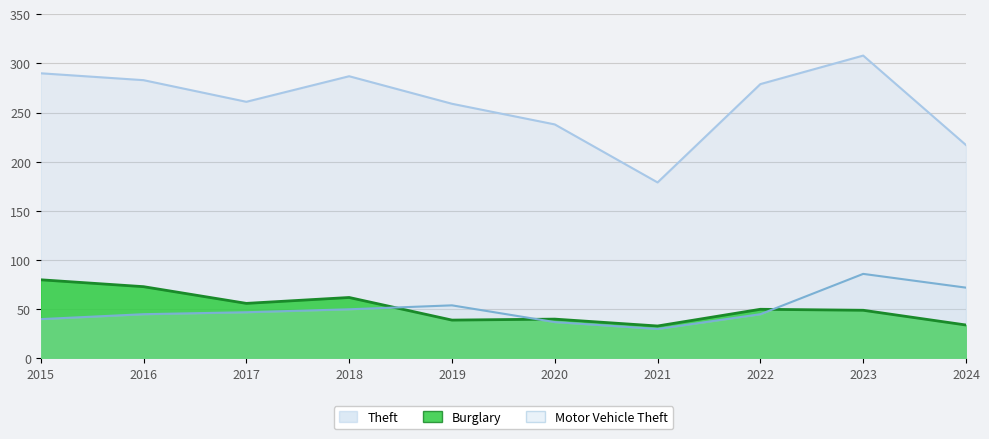

What are all the series names shown in the legend?

Theft, Burglary, Motor Vehicle Theft